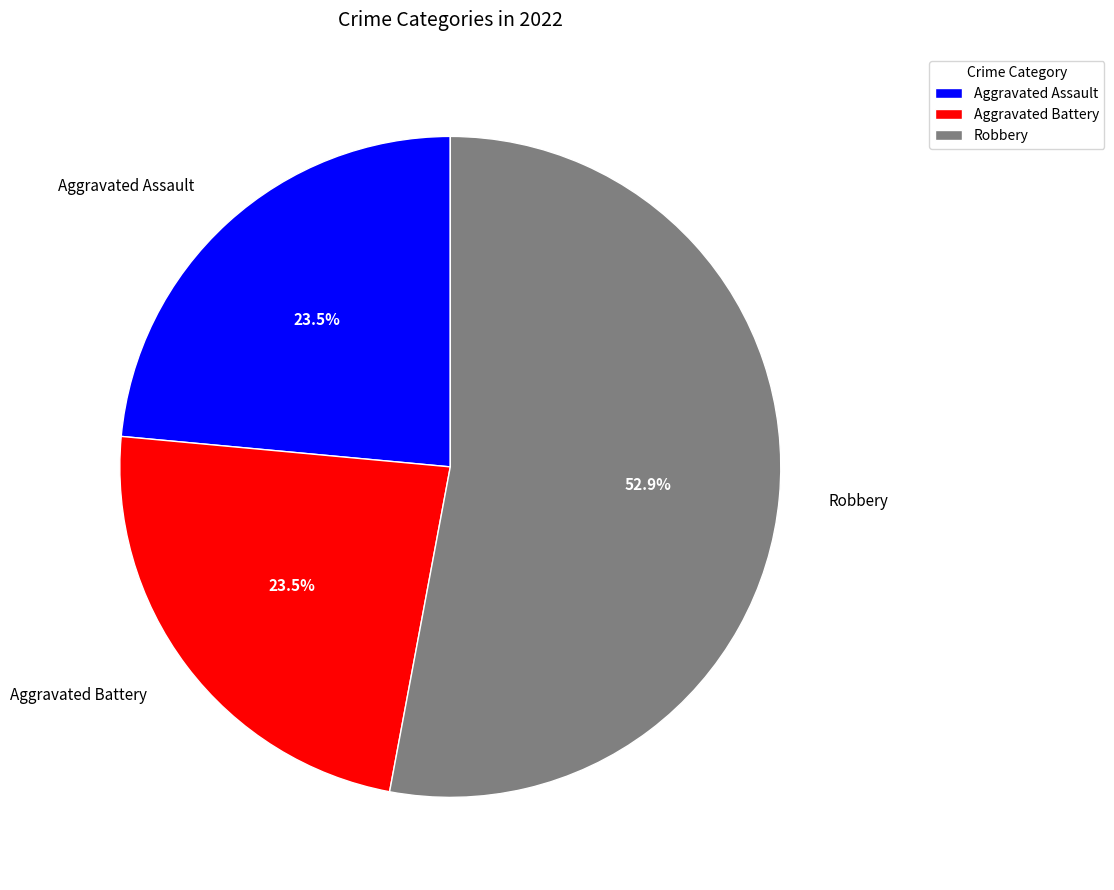

What is the largest slice in the pie chart?

Robbery